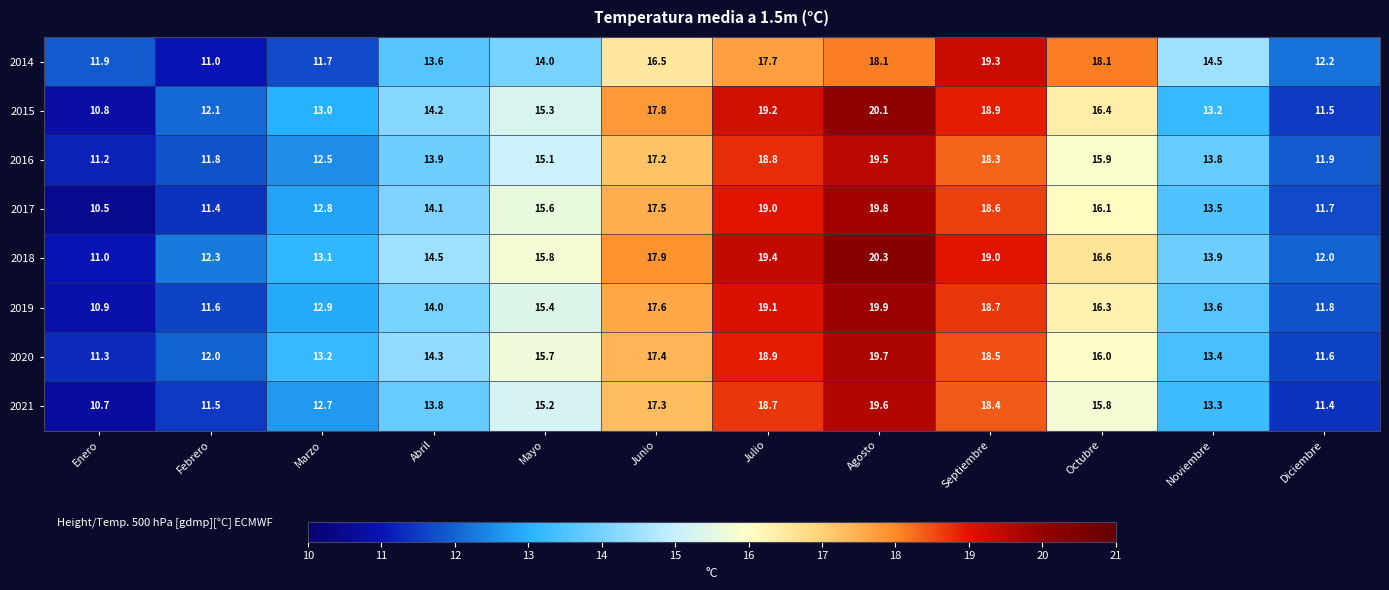

What is the average value of the 2016 series?

15.0